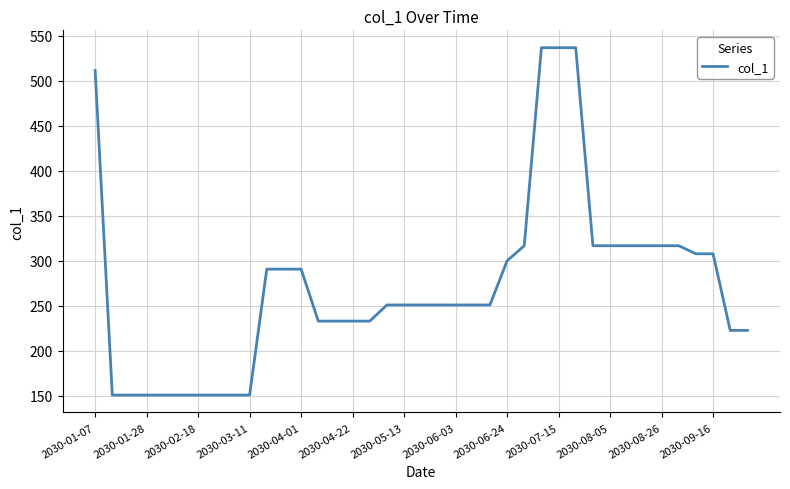

What is the maximum value shown in the chart?

536.7